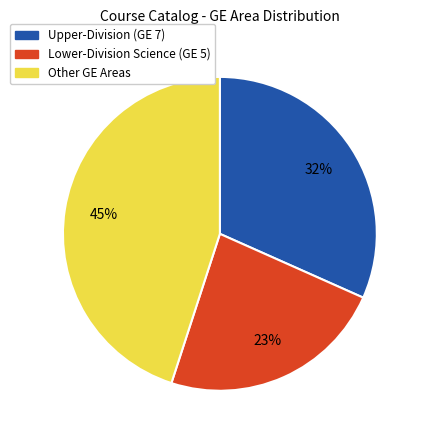

Does any single category account for the majority?

No